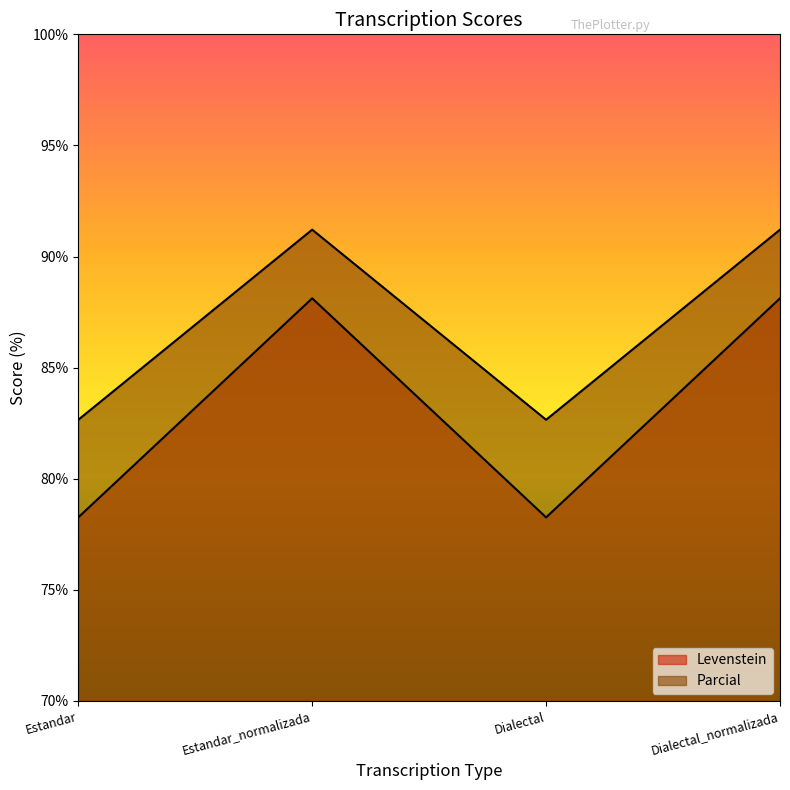

What are all the series names shown in the legend?

Levenstein, Parcial